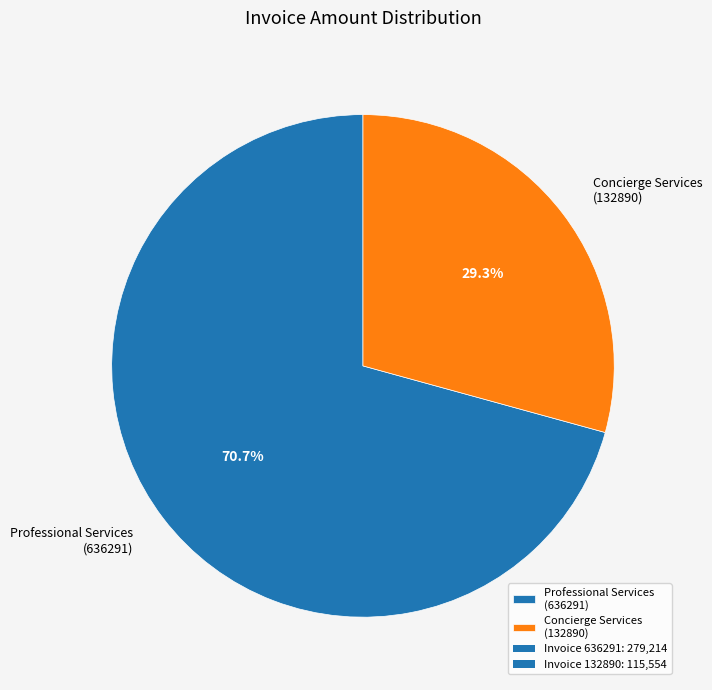

Which slice represents more than half of the pie?

Professional Services (636291)